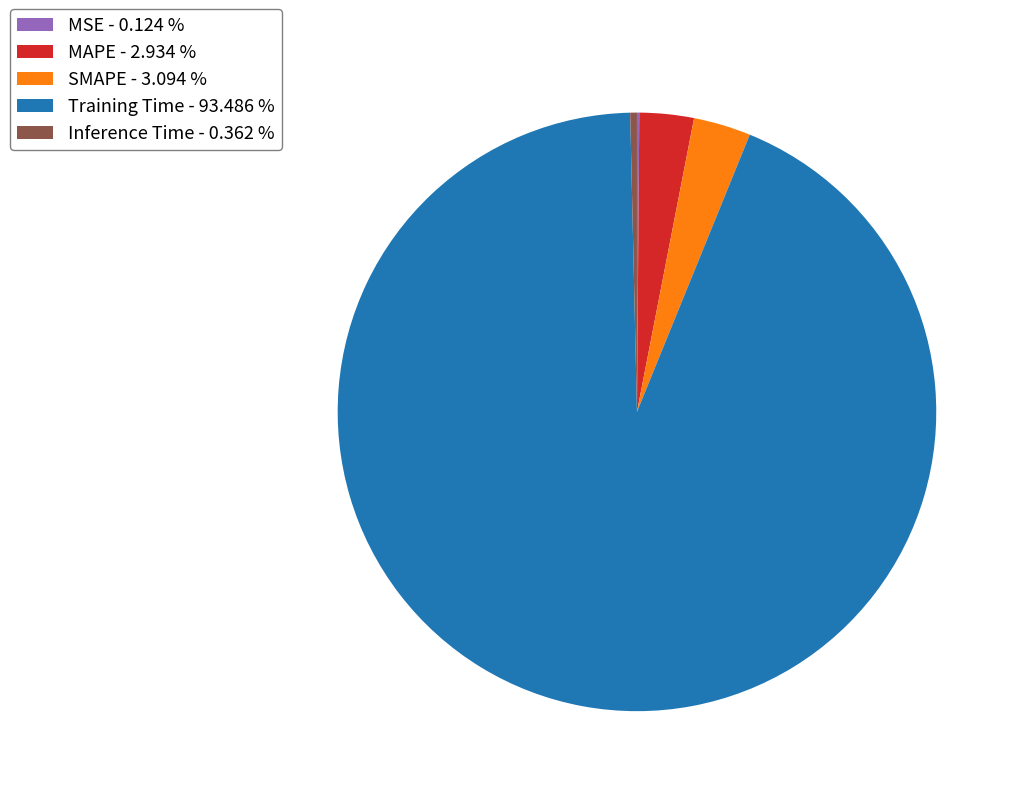

Is it true that Training Time is 83% of the pie?

False